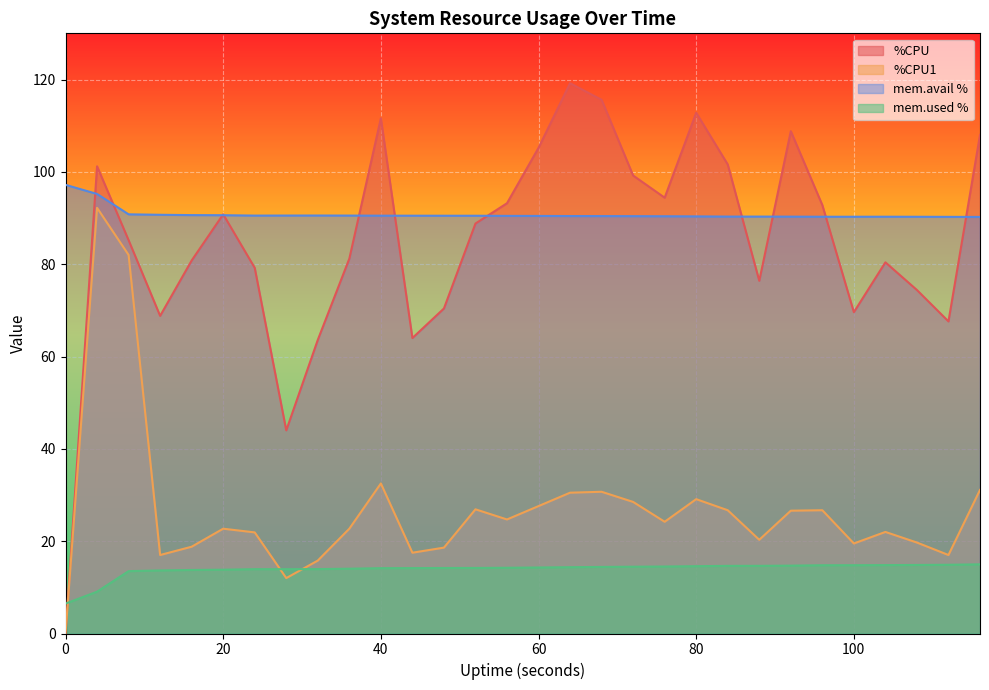

How many interior local peaks does the %CPU1 series have?

8